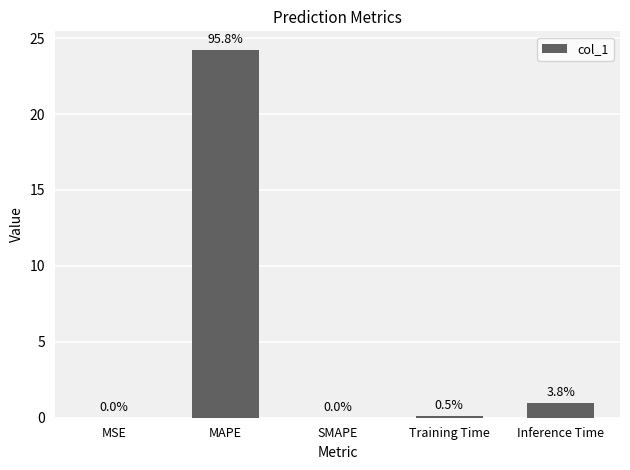

What is the sum of the values at MSE and Inference Time?

1.0